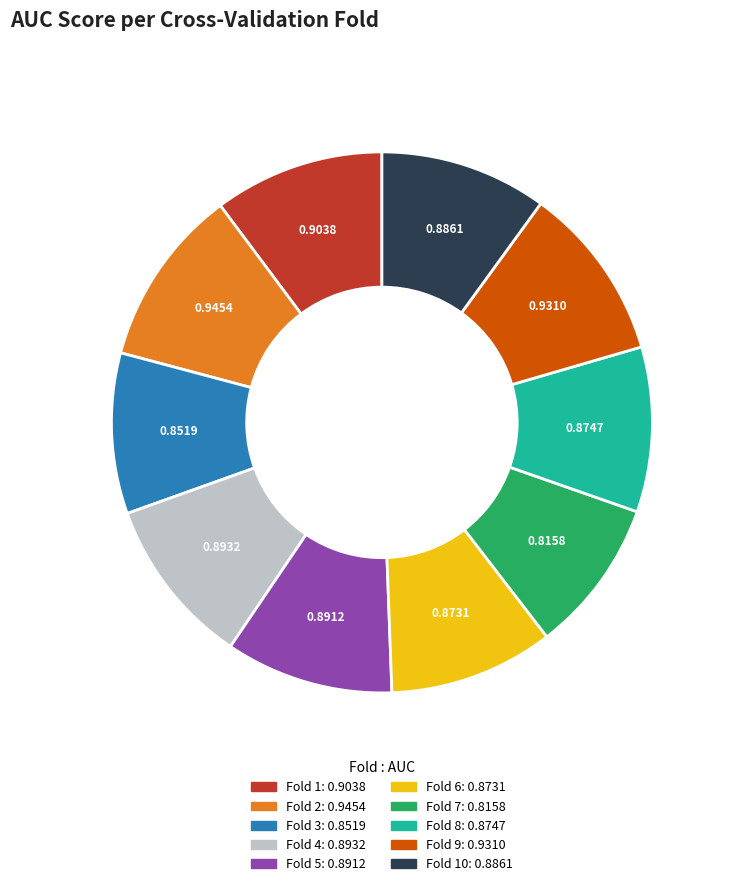

Count the number of slices in the pie.

10